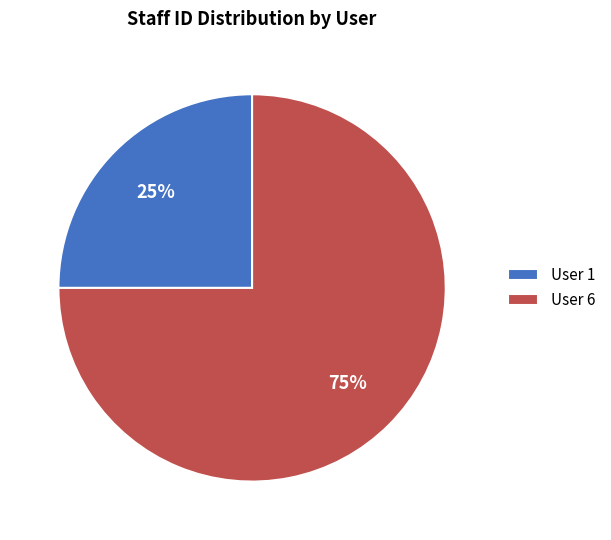

How many segments does this pie chart have?

2